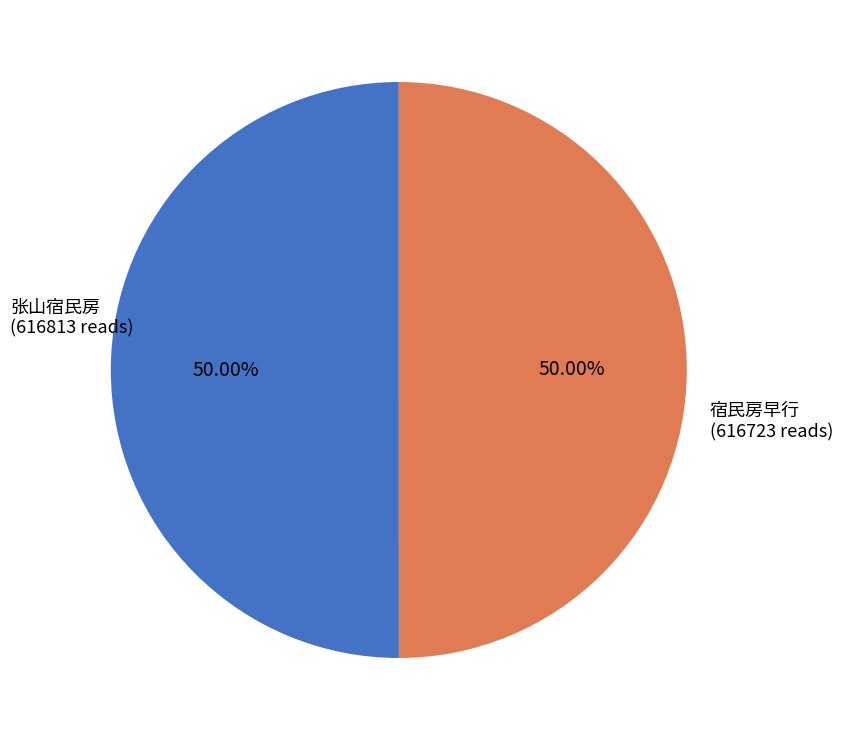

Combined, do 张山宿民房 and 宿民房早行 account for over 50%?

Yes